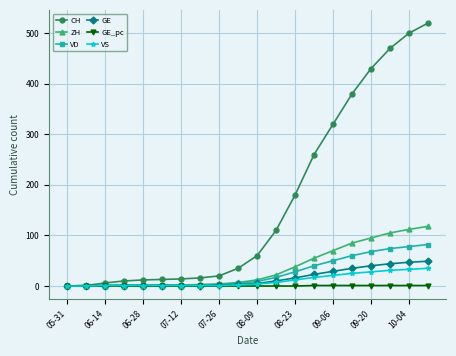

Does the chart have visible grid lines?

Yes